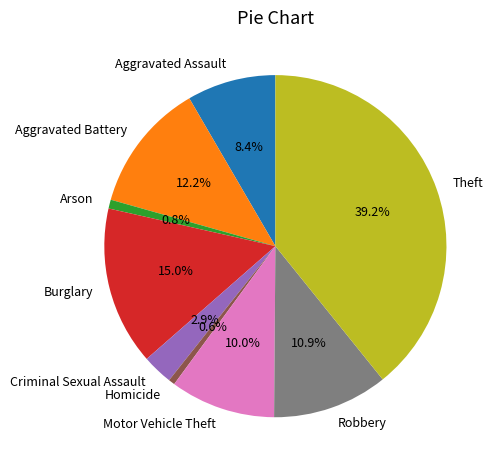

Combined, do Arson and Criminal Sexual Assault account for over 50%?

No